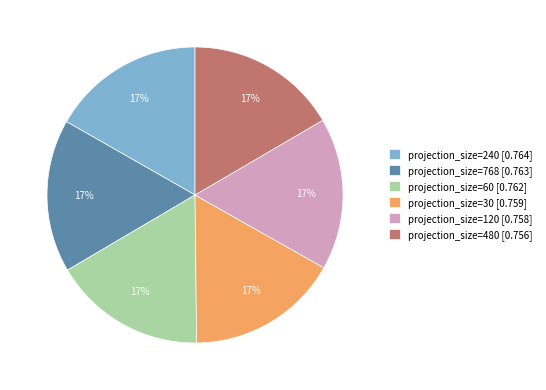

Does any single category account for the majority?

No